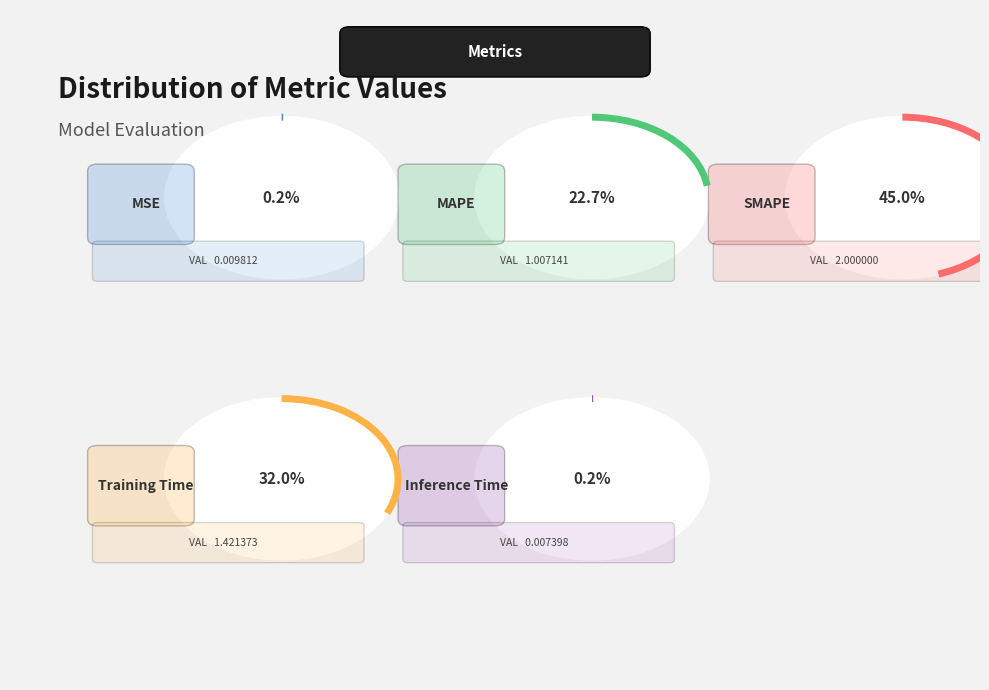

To the nearest percent, what is the difference between the largest and smallest slice percentages?

45%